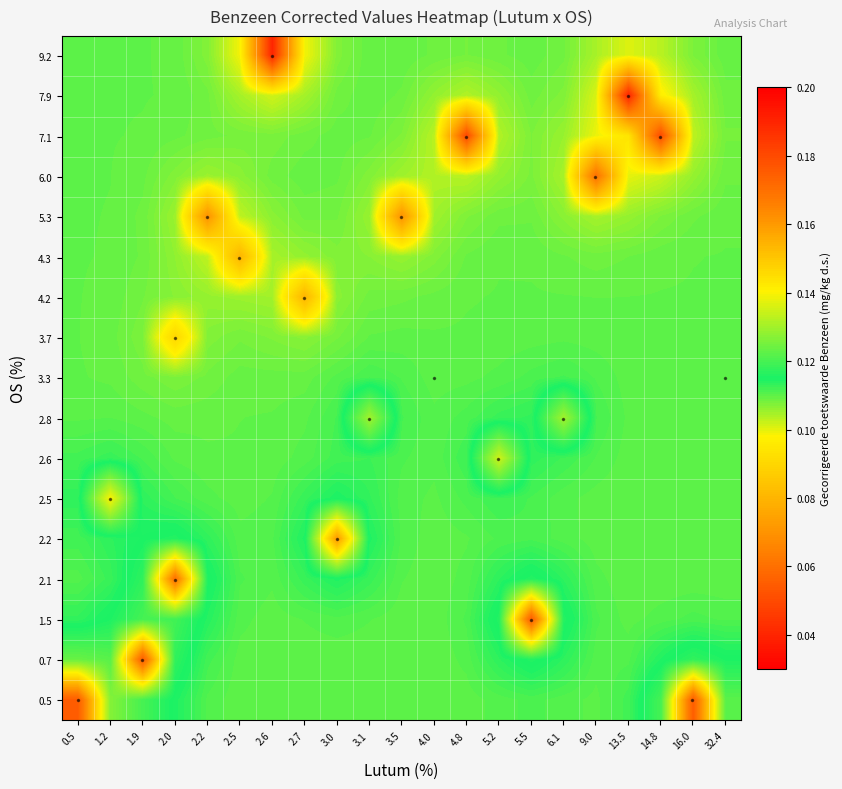

Rank the series by their maximum value, from highest to lowest.

1.5, 0.7, 0.5, 2.1, 2.2, 2.5, 2.6, 2.8, 3.3, 3.7, 4.2, 9.2, 7.9, 7.1, 6.0, 5.3, 4.3